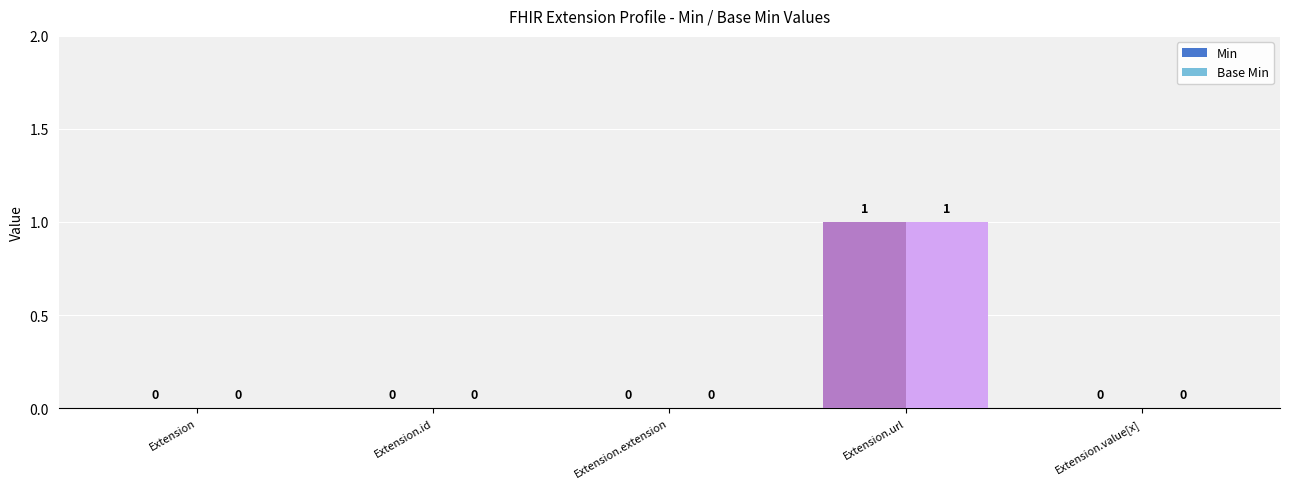

What is the sum of all Base Min values?

1